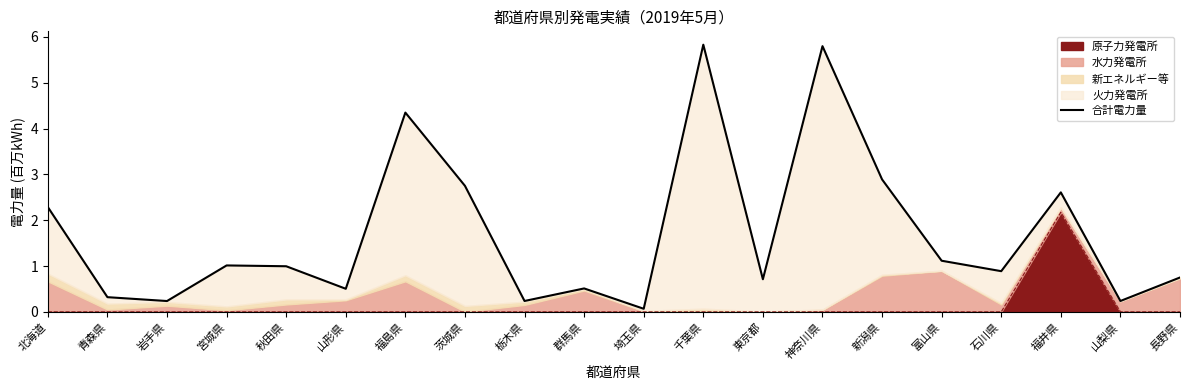

At which category does the data reach its first local peak?

宮城県